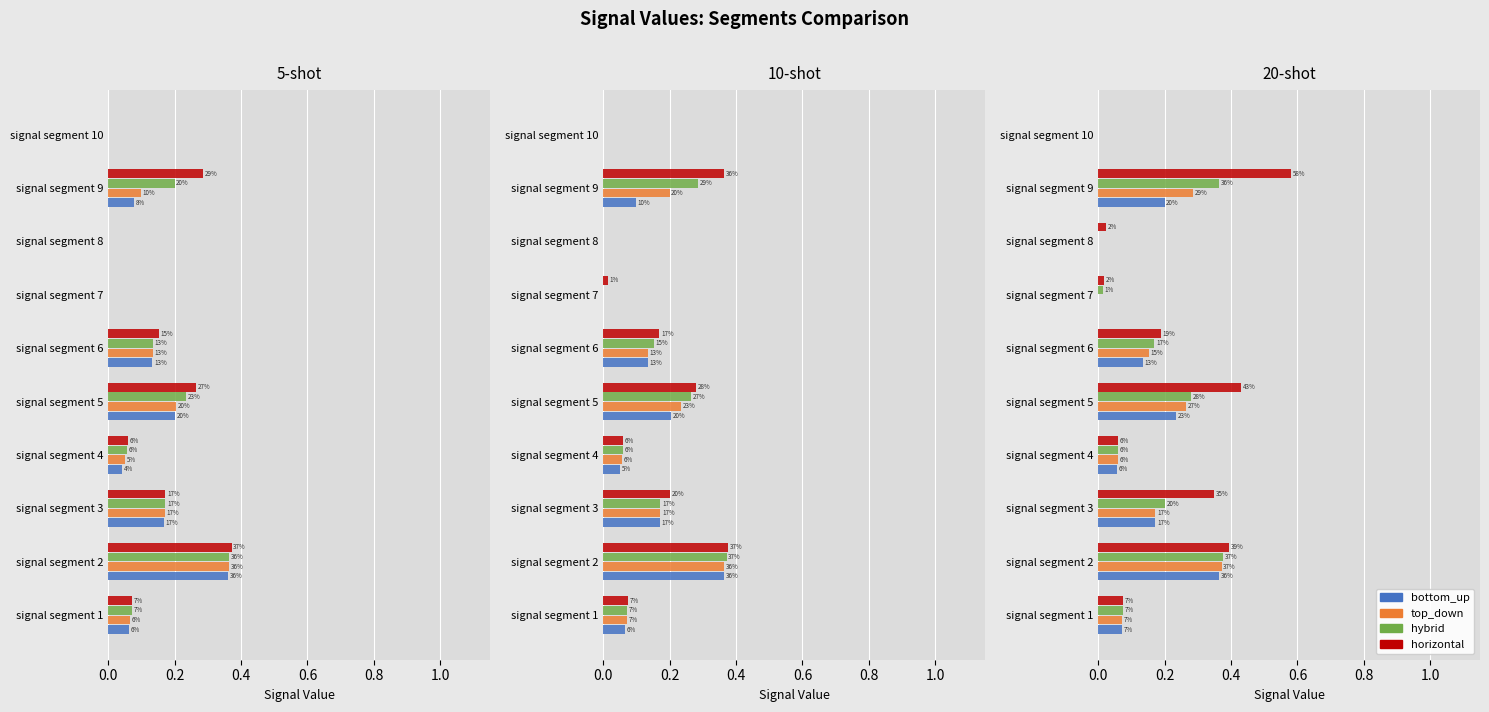

Which series has the largest total across all categories?

horizontal